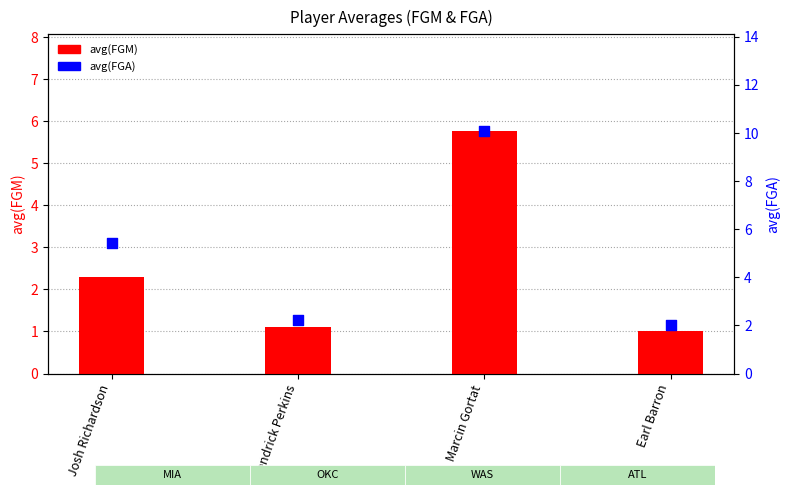

At which category is the sum across all series the highest?

Marcin Gortat